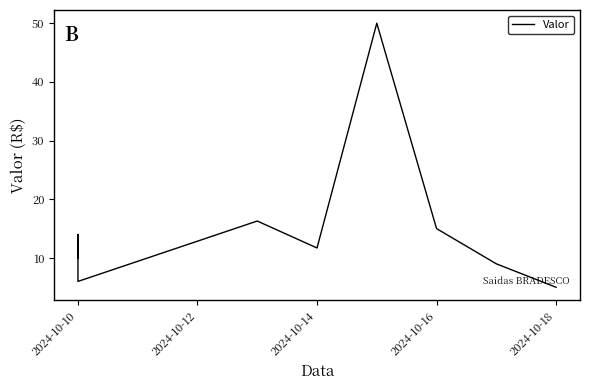

Reading left to right, what are all the values shown in this chart?

10.0	14.0	6.0	16.3	11.7	50.0	15.0	9.0	5.0